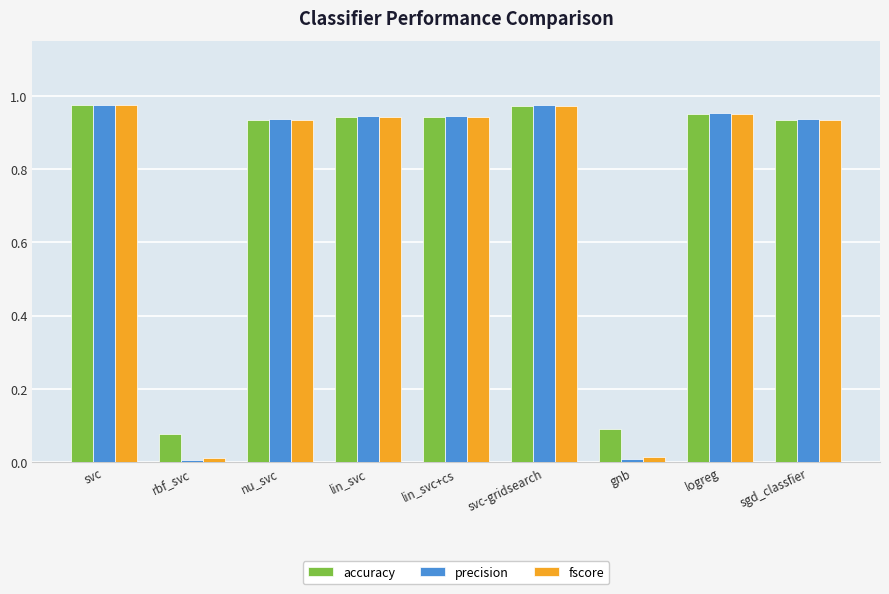

How many groups of bars are there?

9